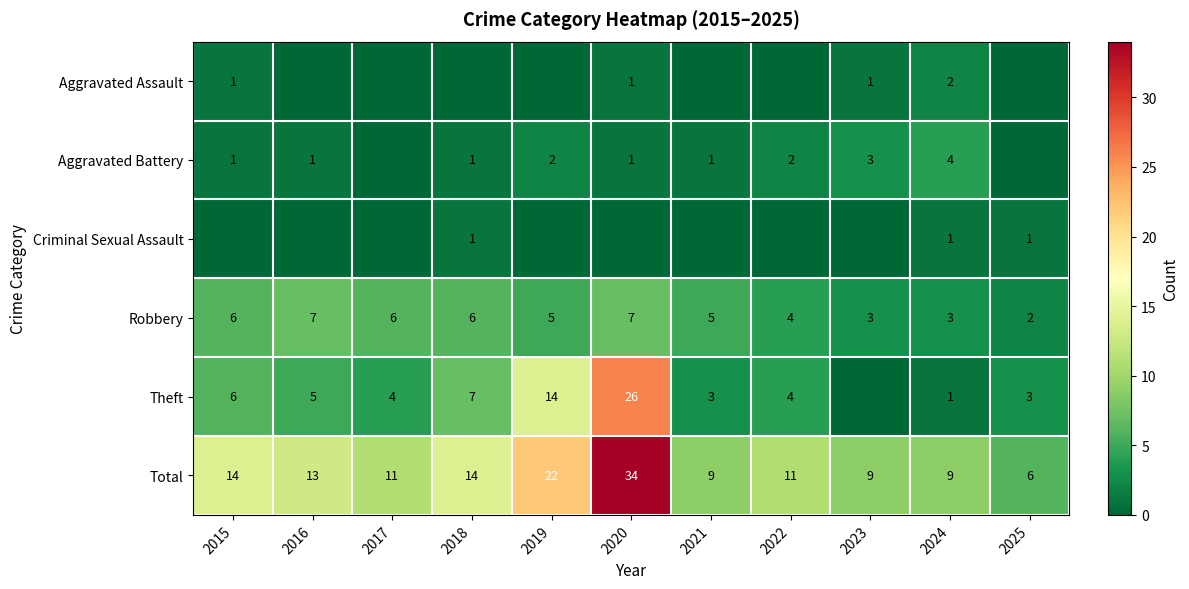

At how many categories does at least one series exceed 33?

1